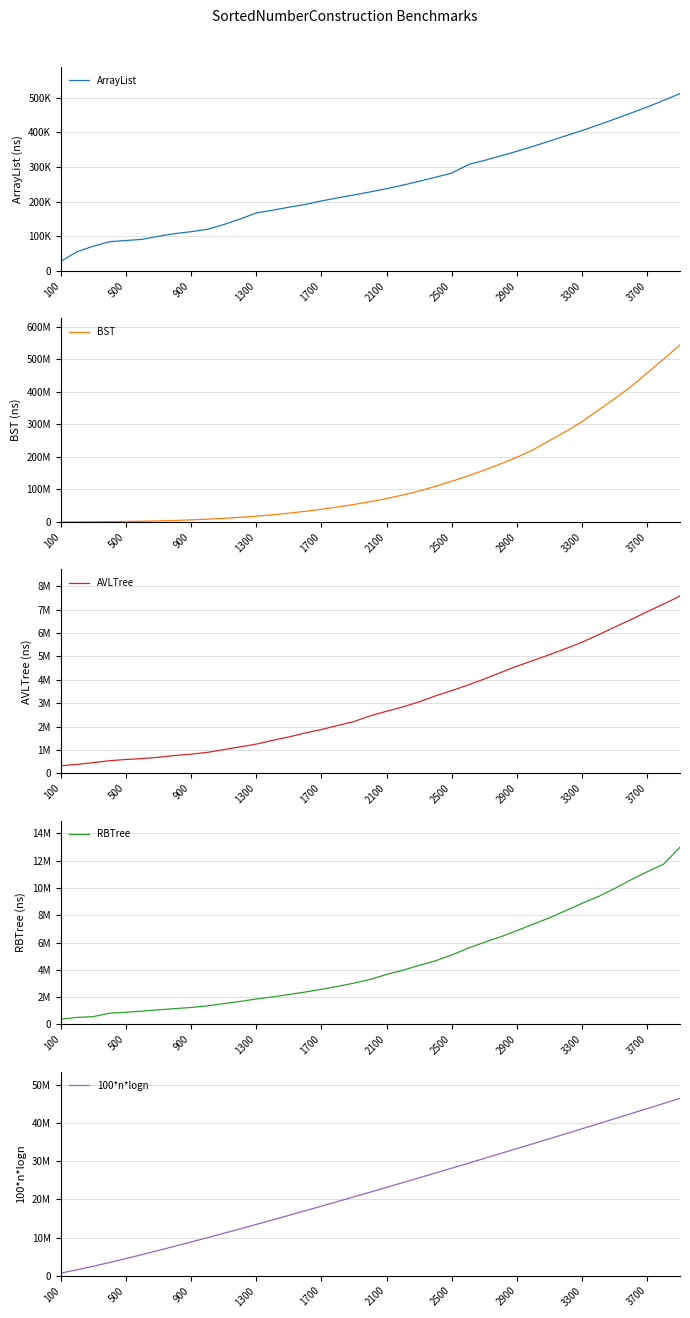

Does the chart display data point markers on the line(s)?

No